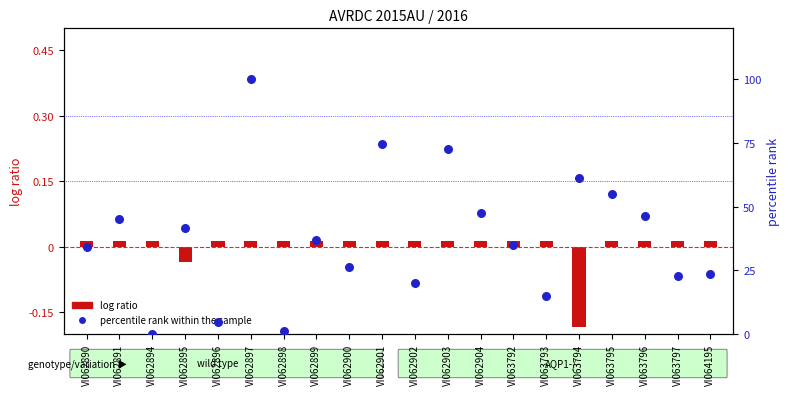

Which series reaches the minimum Y coordinate?

log ratio